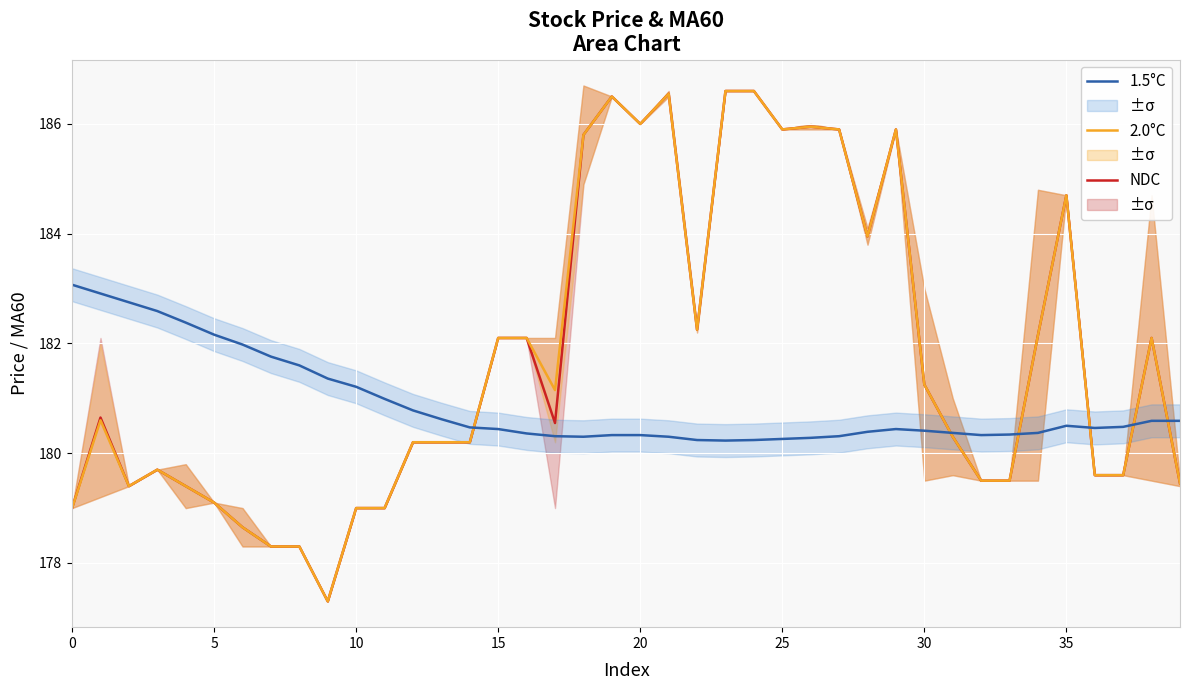

What is the sum of all 1.5°C values?

7235.8